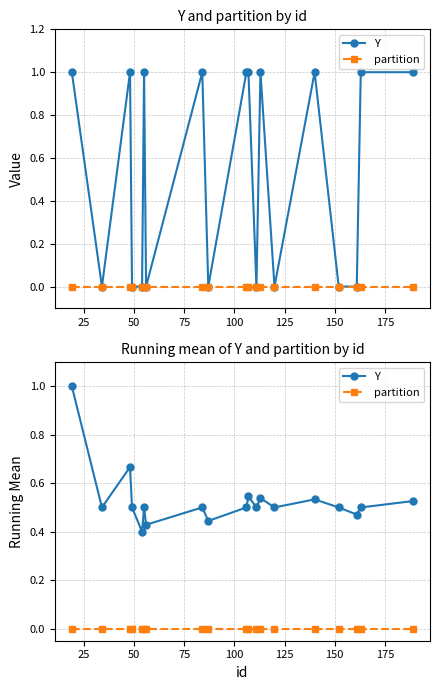

Does the chart have visible grid lines?

Yes